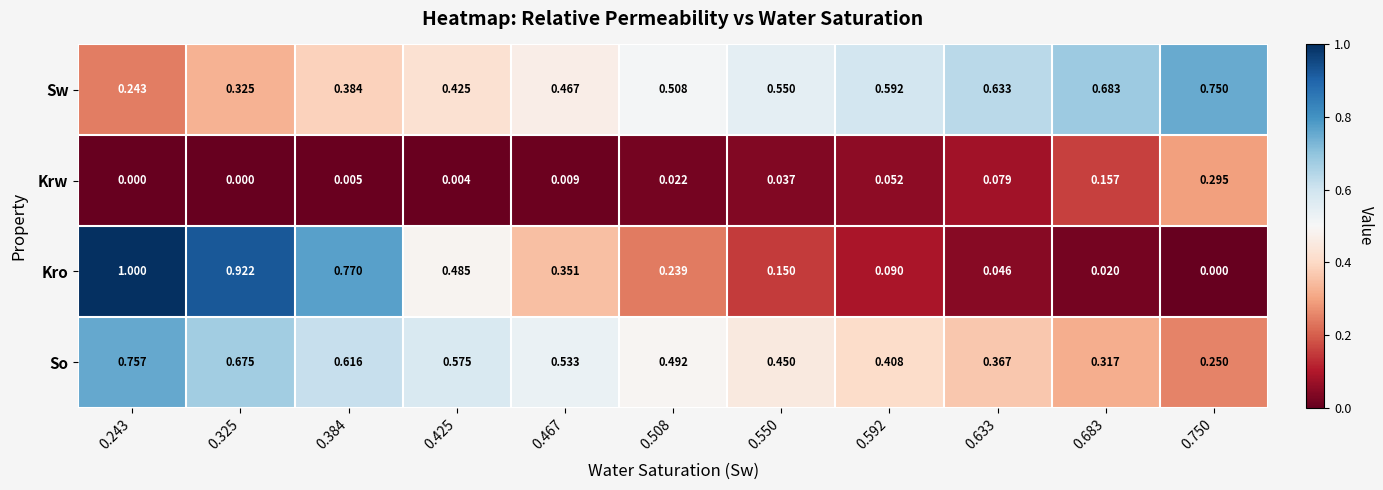

Rank the series at 0.550 from lowest to highest value.

Krw, Kro, So, Sw